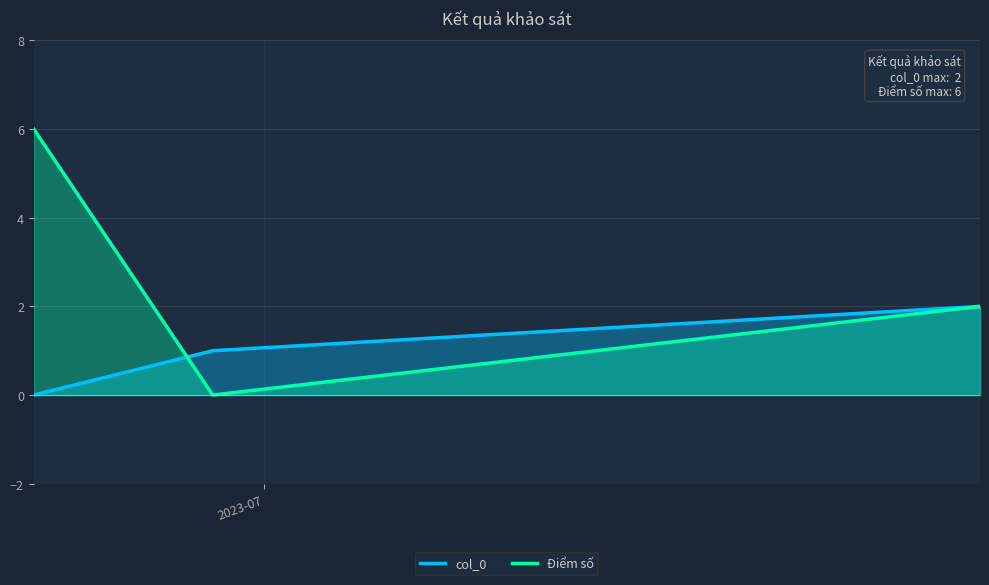

Count the number of data series in this chart.

2